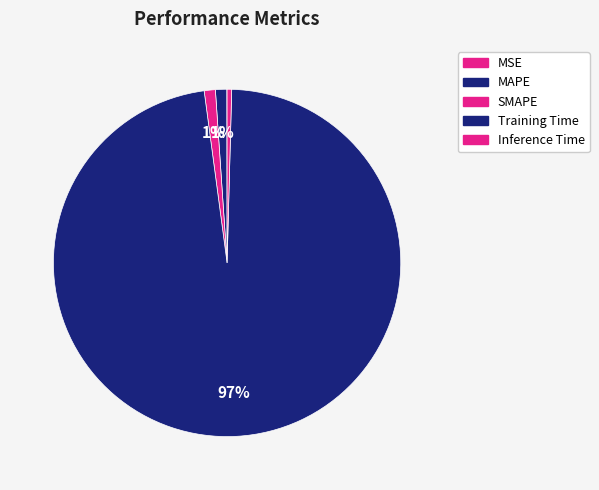

What is the smallest slice in the pie chart?

MSE